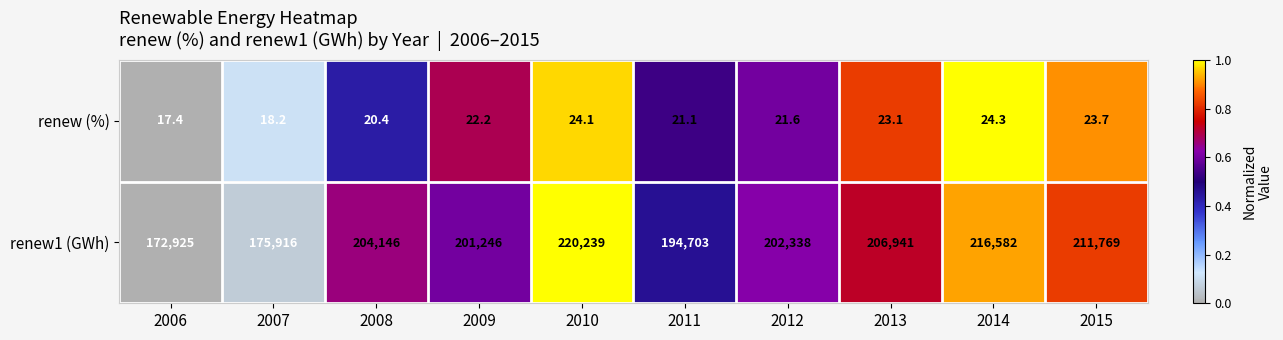

Reading left to right, transcribe all the data shown in this chart.

renew (%): 17.4	18.2	20.4	22.2	24.1	21.1	21.6	23.1	24.3	23.7
renew1 (GWh): 172925.0	175916.0	204146.0	201246.0	220239.0	194703.0	202338.0	206941.0	216582.0	211769.0